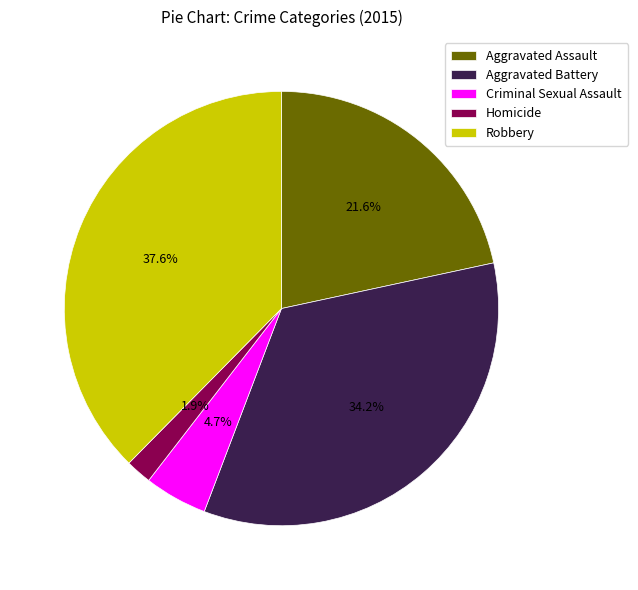

Does Homicide represent more than half of the total?

No